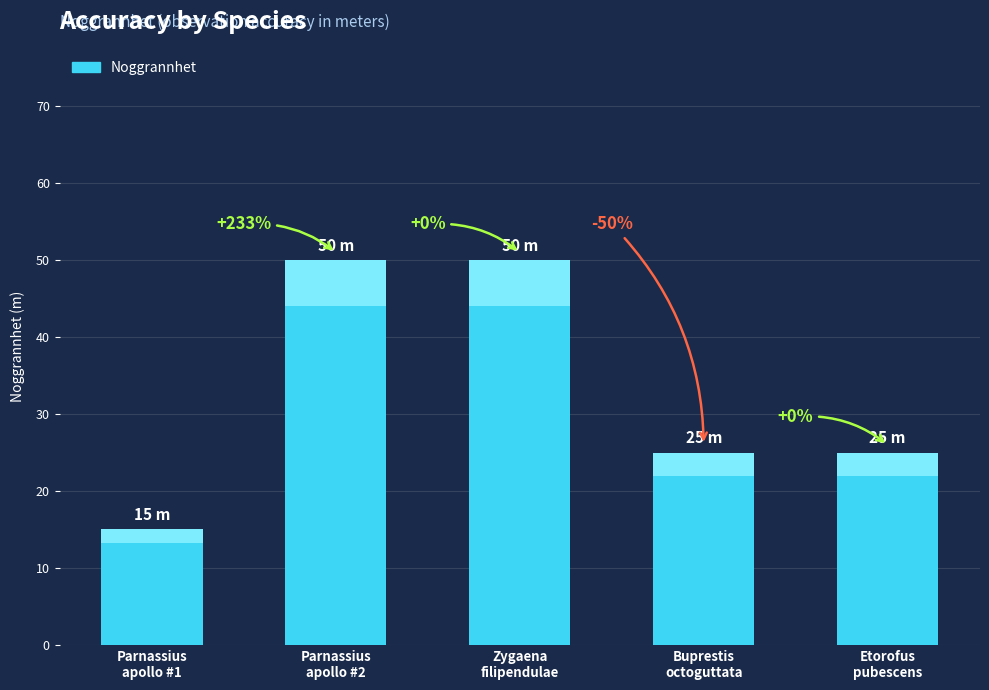

What is the sum of the values at Zygaena
filipendulae and Parnassius
apollo #2?

100